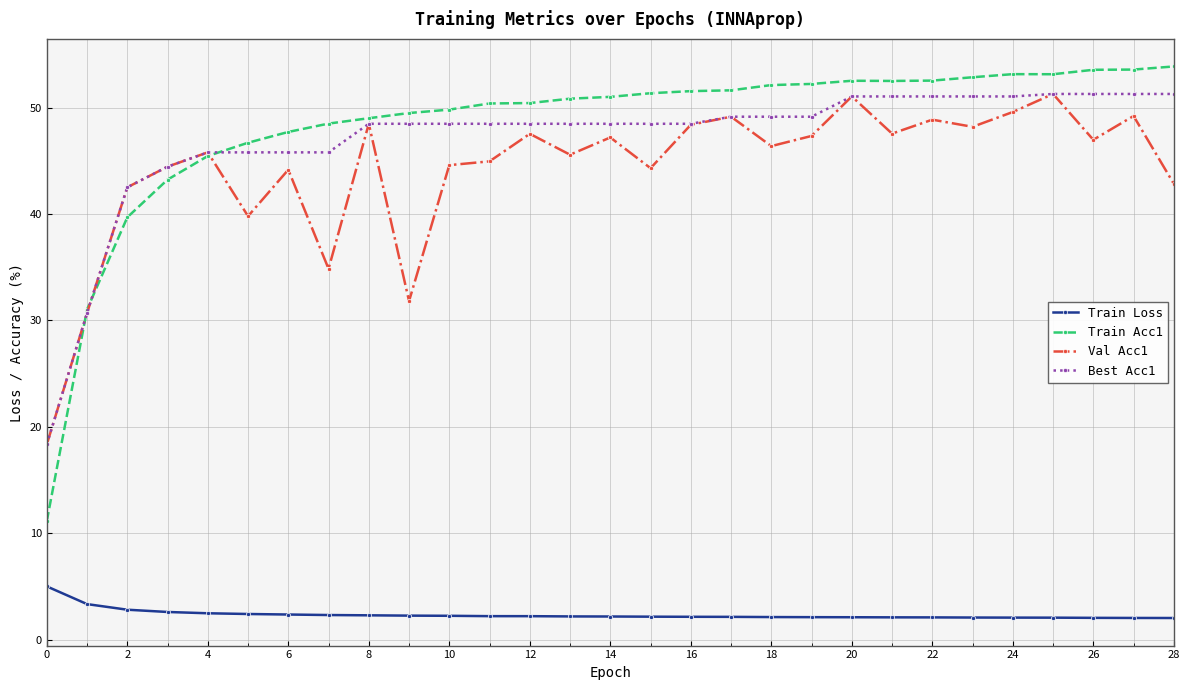

What is the value of the Train Loss point at the 5th from the left?

2.5